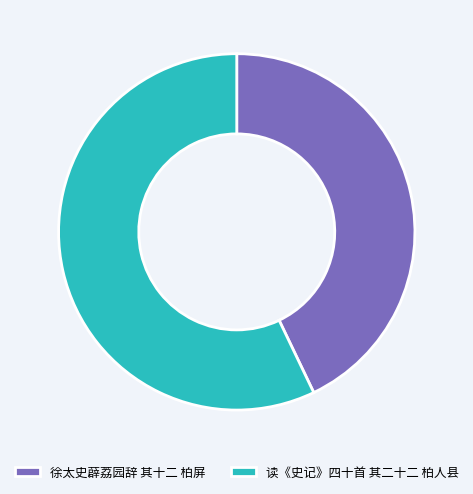

Which category accounts for the majority?

读《史记》四十首 其二十二 柏人县